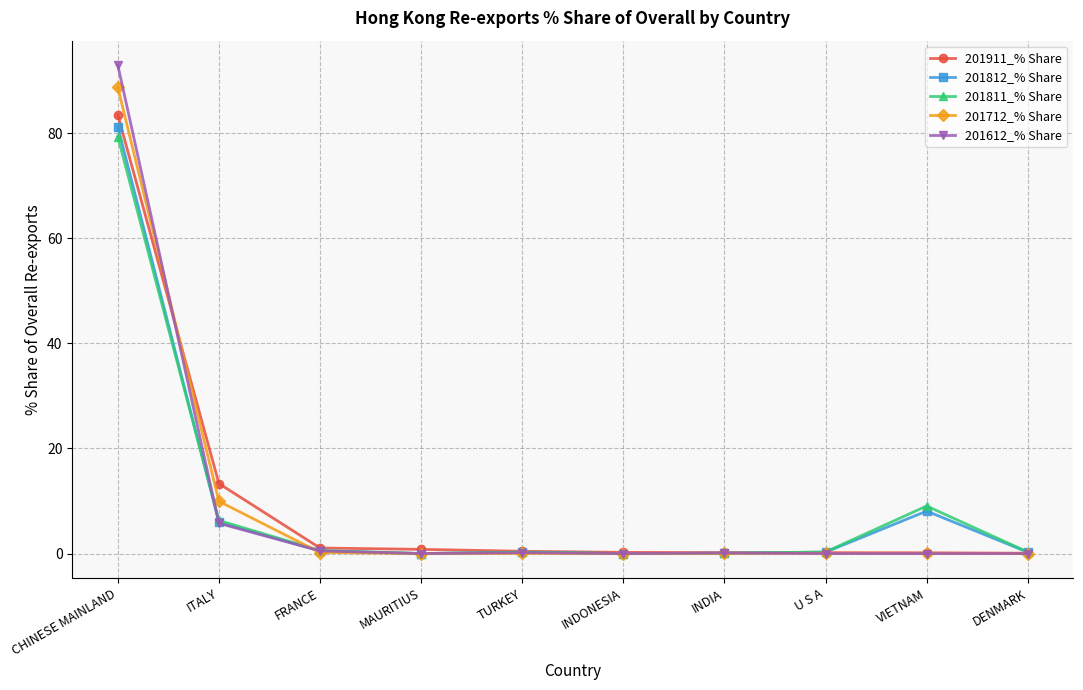

How many distinct data groups are displayed?

5